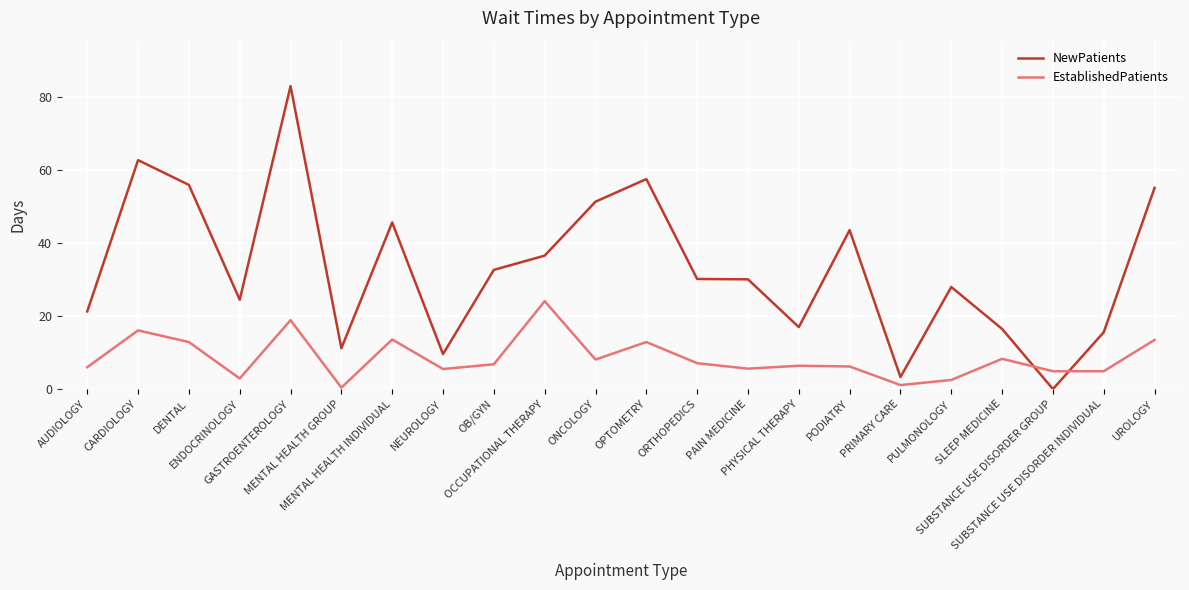

What is the sum of all NewPatients values?

732.0